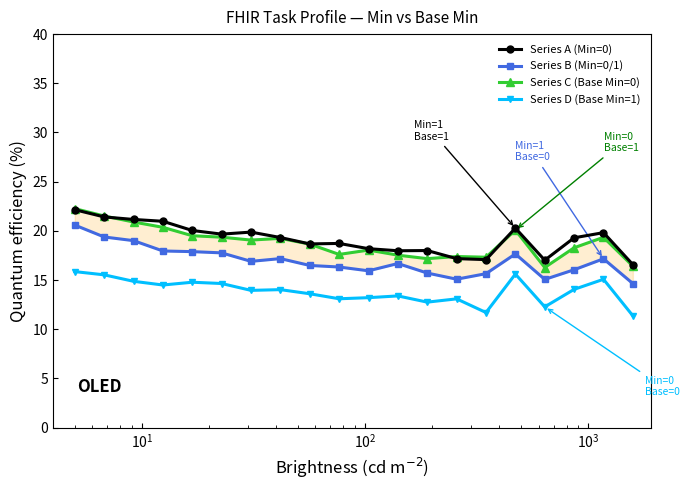

True or false: Series A (Min=0) and Series D (Base Min=1) cross at least once.

False